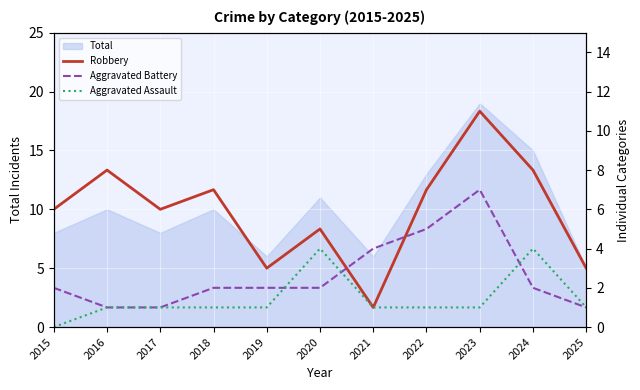

At how many categories does at least one series exceed 3?

9